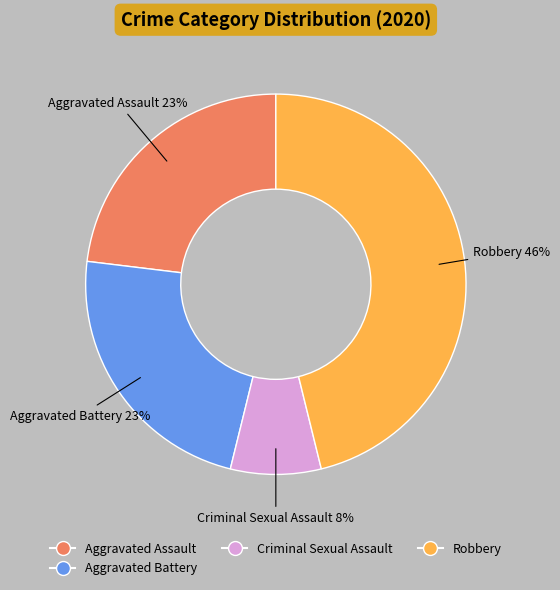

To the nearest percent, what is the average slice percentage?

25%